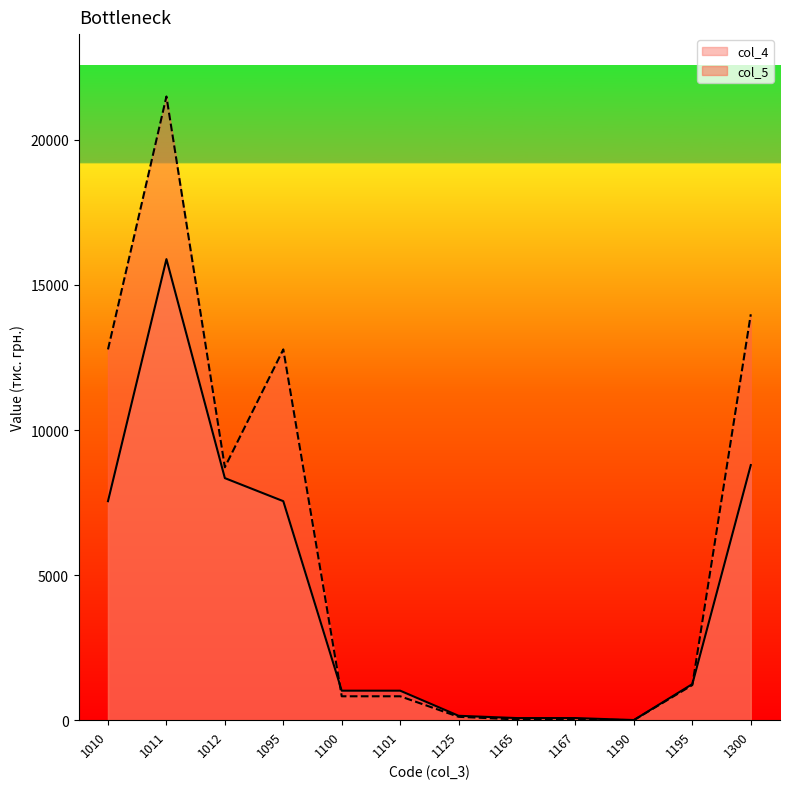

What is the greatest value displayed?

21496.5